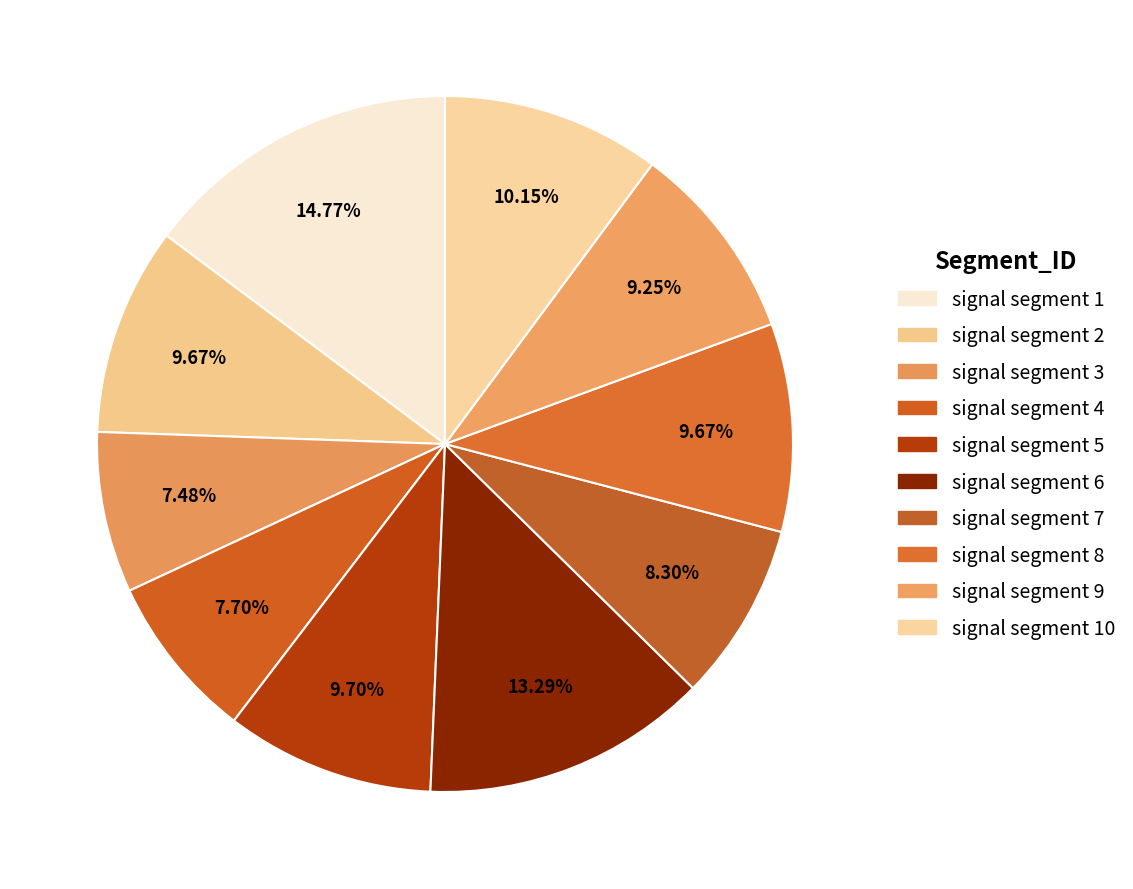

Which slice is the smallest?

signal segment 3